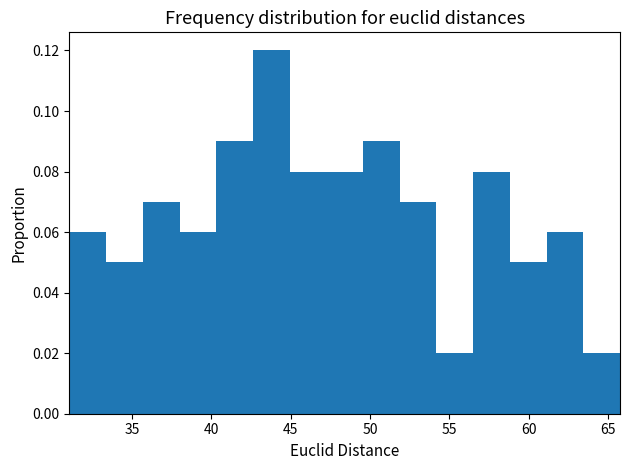

Reading left to right, list every bar in this chart as the range it spans on the x-axis followed by its height. Neither the bar edges nor the heights are printed on the chart, so give them approximately, as read against the axes.

31.0 to 33.5: 0.06
33.5 to 35.5: 0.05
35.5 to 38.0: 0.07
38.0 to 40.5: 0.06
40.5 to 42.5: 0.09
42.5 to 45.0: 0.12
45.0 to 47.0: 0.08
47.0 to 49.5: 0.08
49.5 to 52.0: 0.09
52.0 to 54.0: 0.07
54.0 to 56.5: 0.02
56.5 to 59.0: 0.08
59.0 to 61.0: 0.05
61.0 to 63.5: 0.06
63.5 to 65.5: 0.02